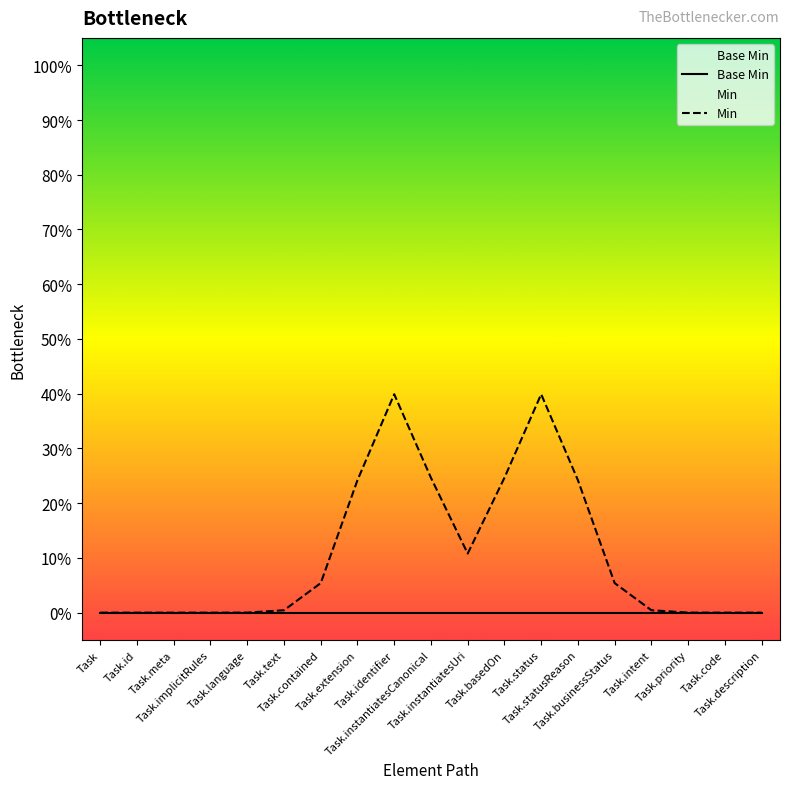

The Min series shows 0.0 at Task. True or false?

True